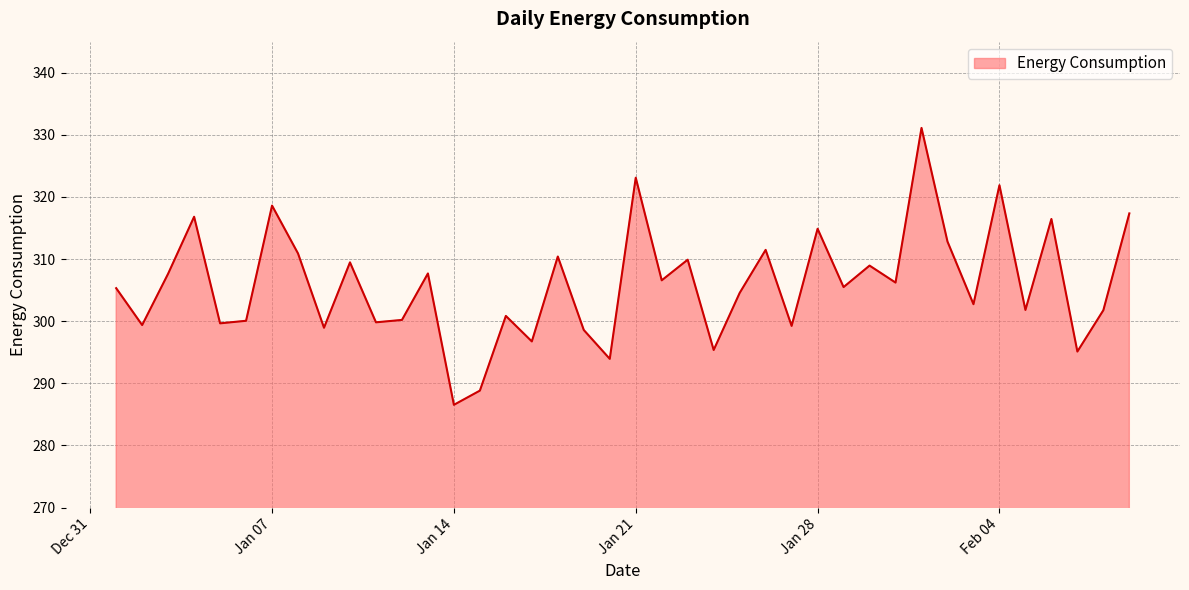

How many lines are shown in the chart?

1